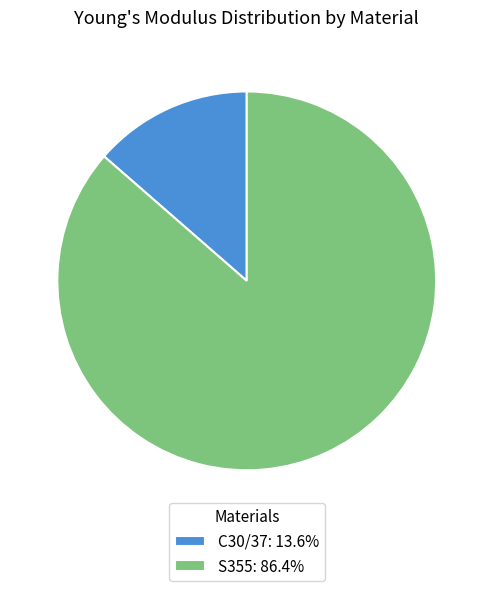

Does any single category account for the majority?

Yes